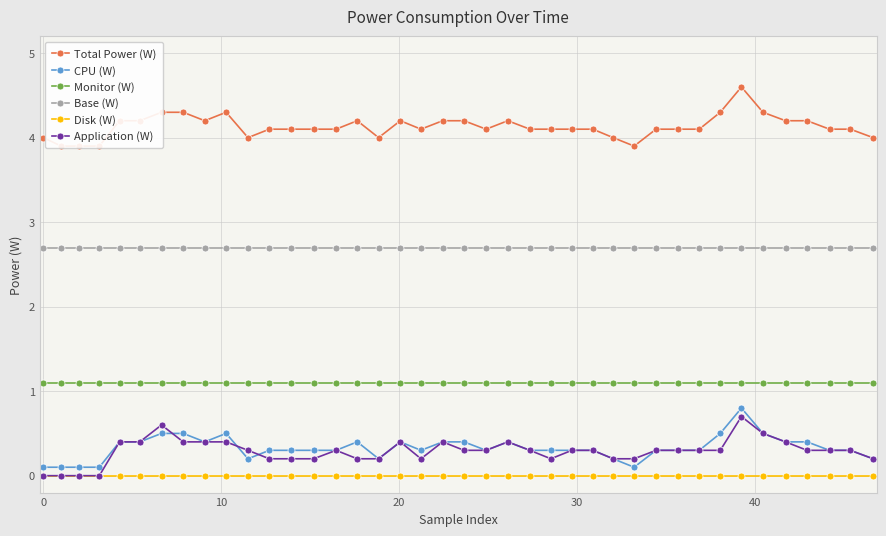

What is the value of the CPU (W) point at the 22nd from the left?

0.3